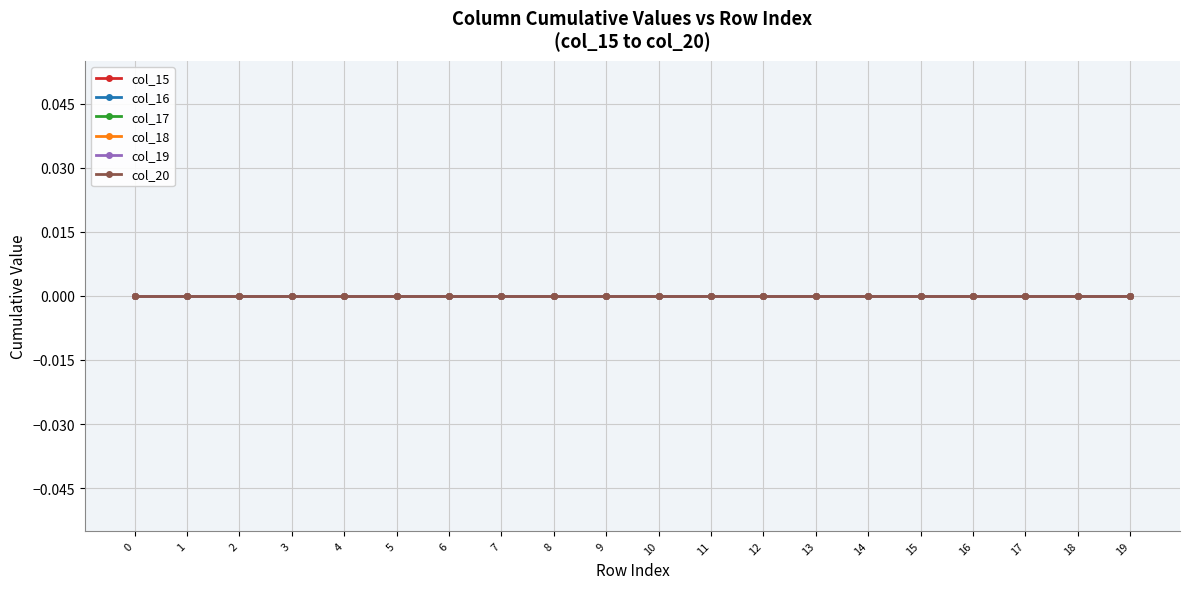

True or false: col_16 and col_15 cross at least once.

False